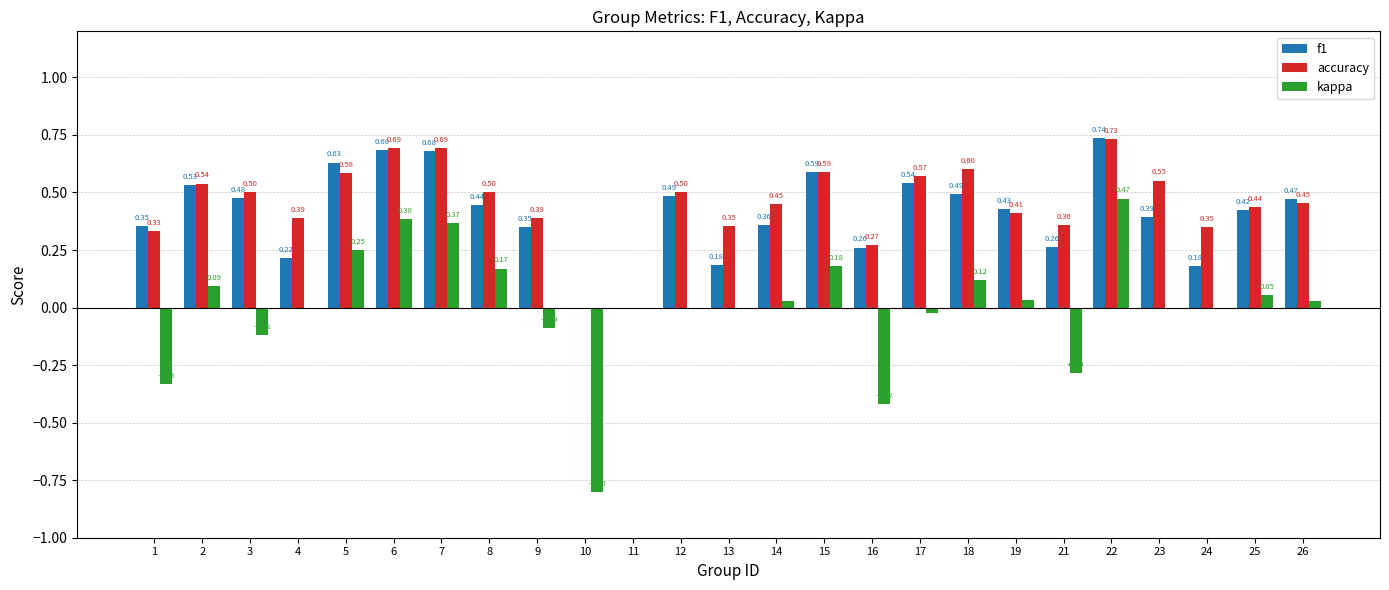

Which series has the largest total across all categories?

accuracy